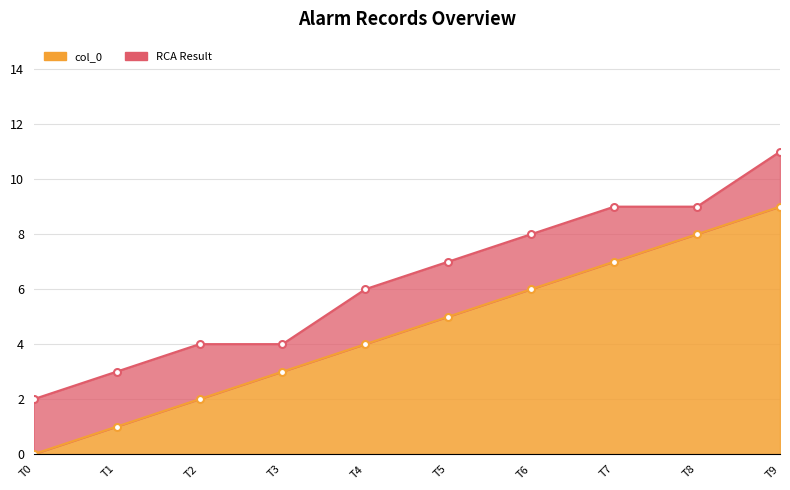

How many values are above zero?

9